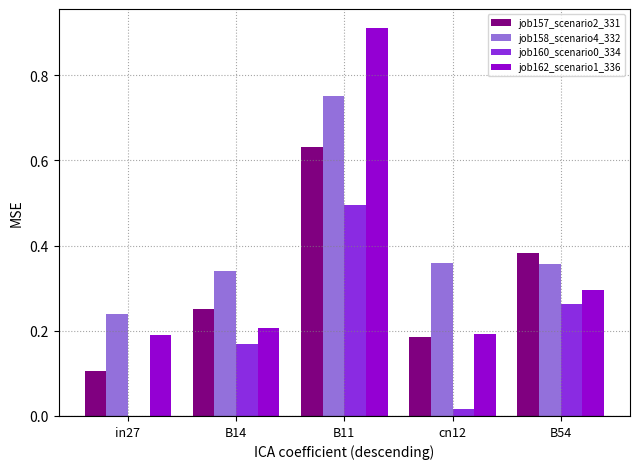

At which label does job160_scenario0_334 reach its peak?

B11